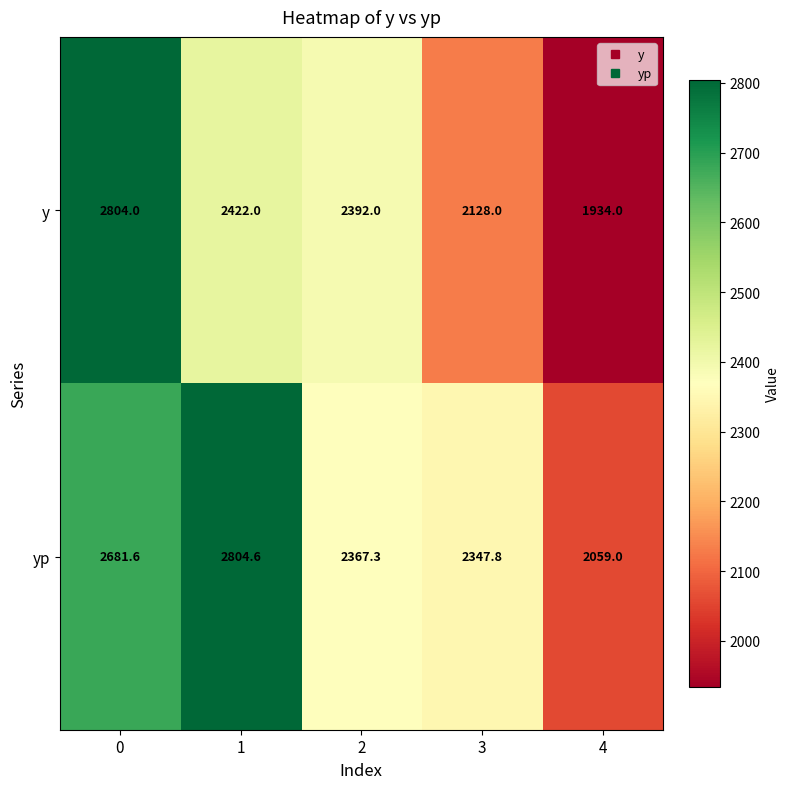

How many categories are shown in the chart?

5